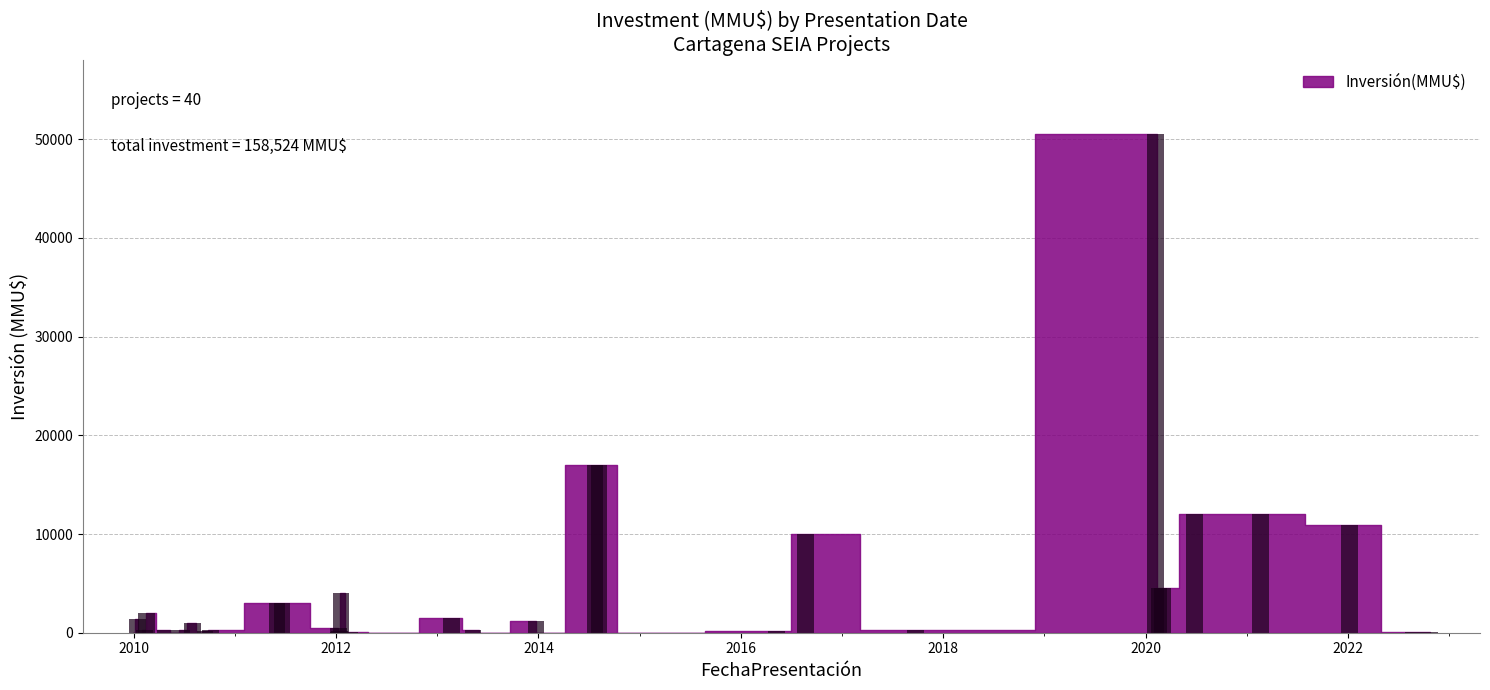

How many data points does each series have?

40